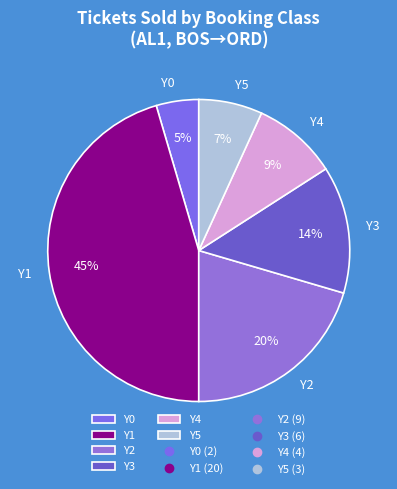

Which has a higher value, Y0 or Y2?

Y2